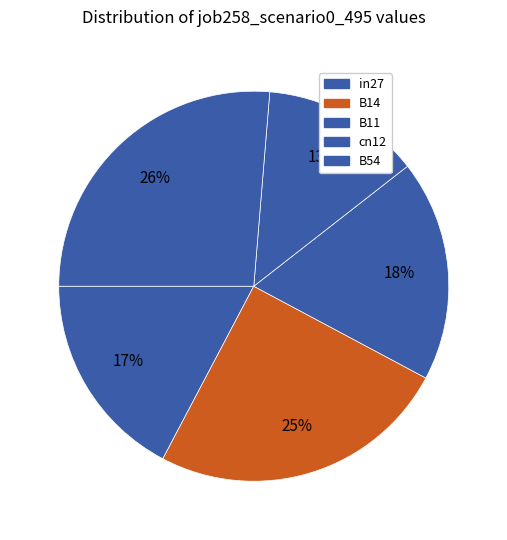

What is the change in value from B14 to B11?

-0.3